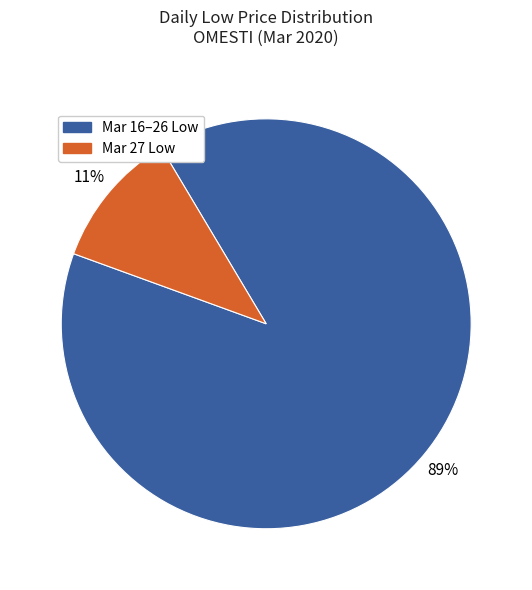

How many slices are in this pie chart?

2